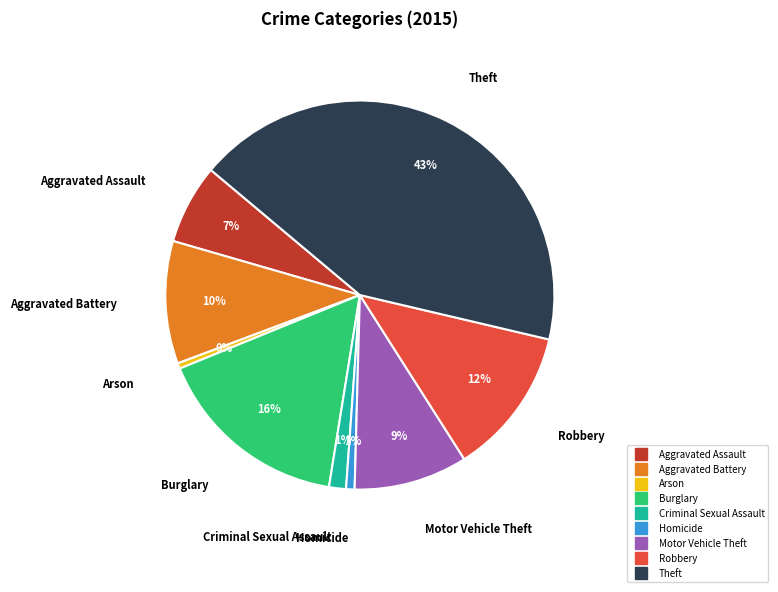

Is it true that Robbery is 24% of the pie?

False